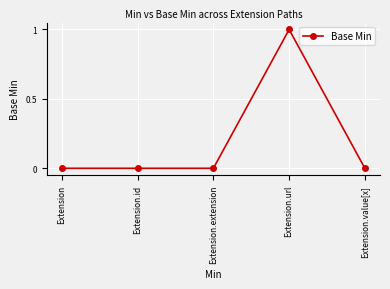

Which label corresponds to the largest value in the chart?

Extension.url